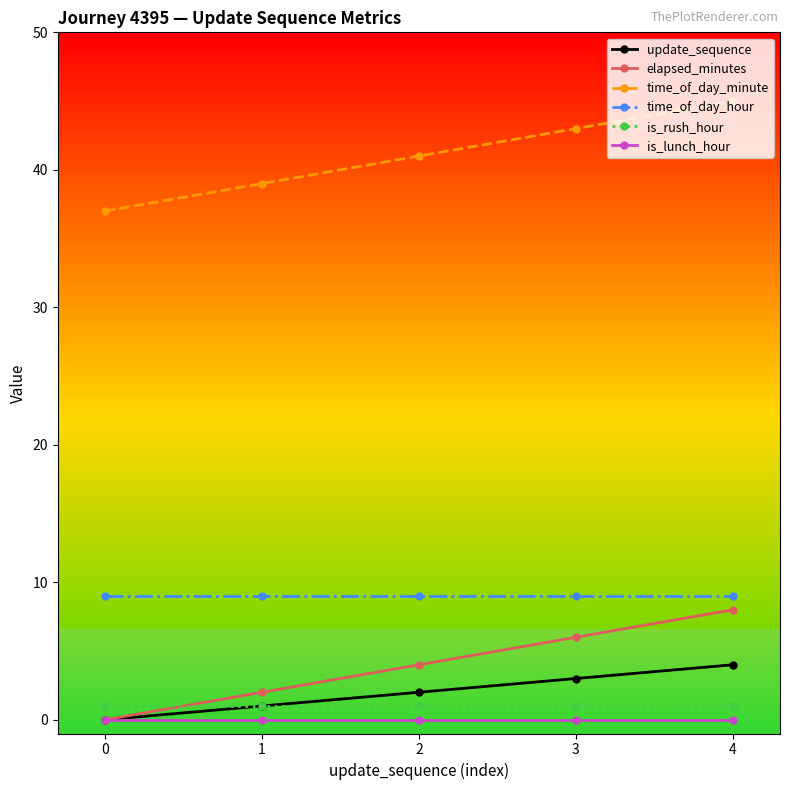

True or false: is_rush_hour has a value of 1 at 2.

True